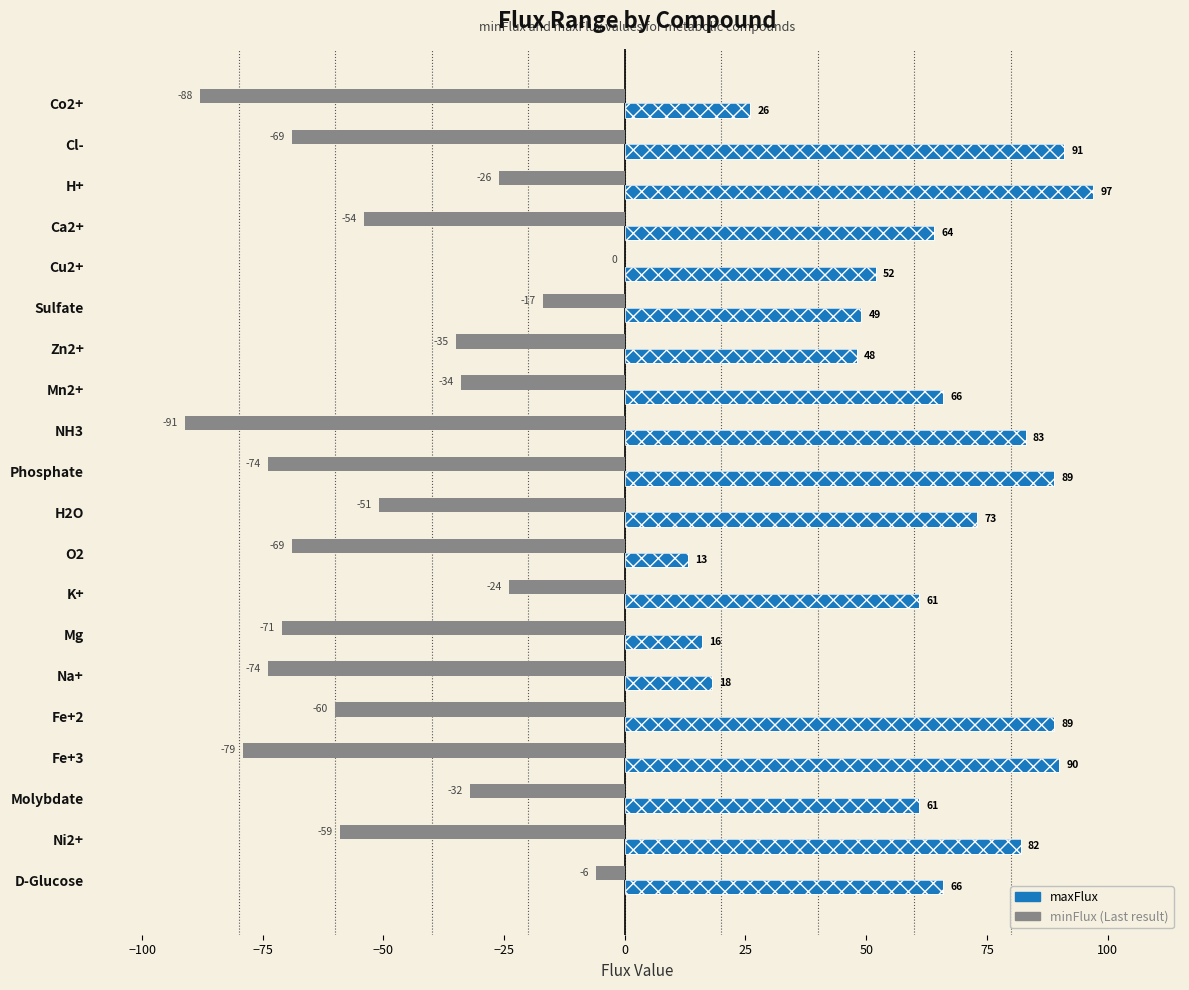

At how many categories does at least one series exceed -17?

20